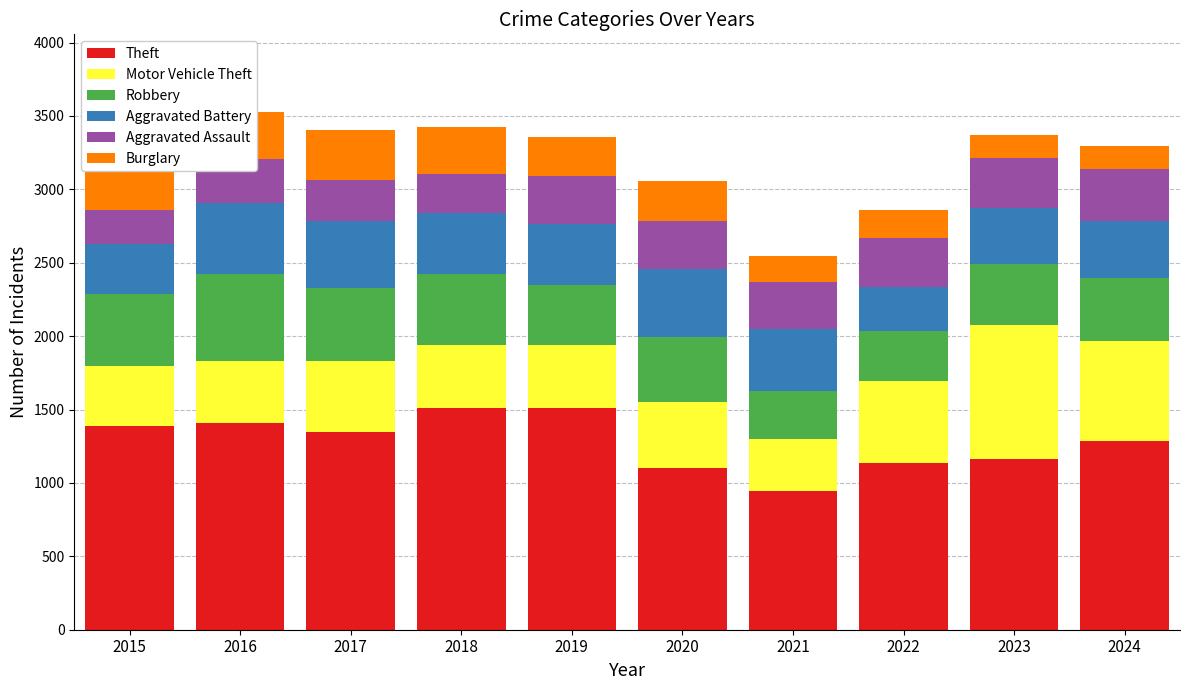

What is the difference between the maximum and minimum values in the Theft series?

570